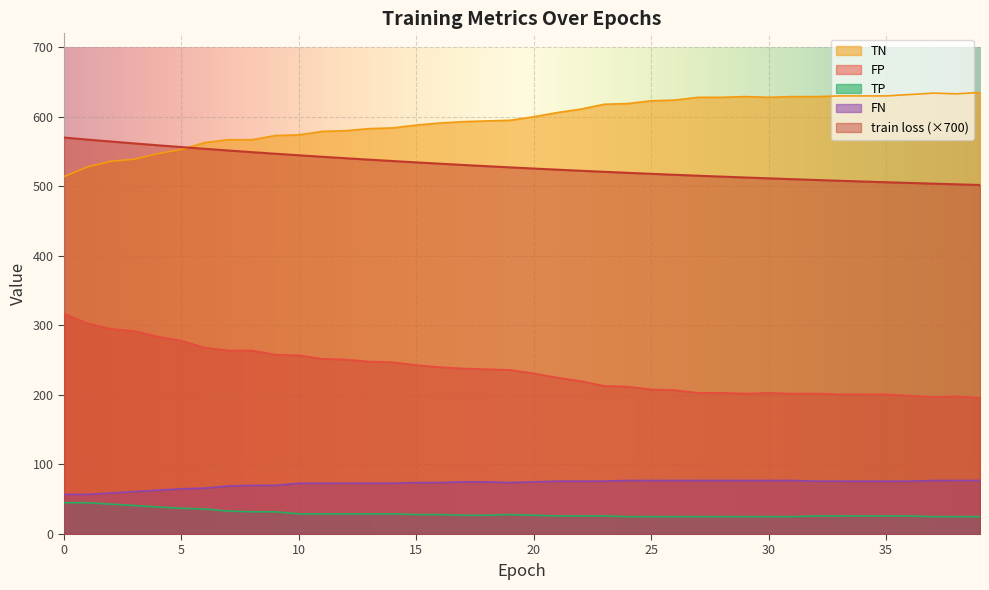

How many values in the train loss series exceed 527?

20